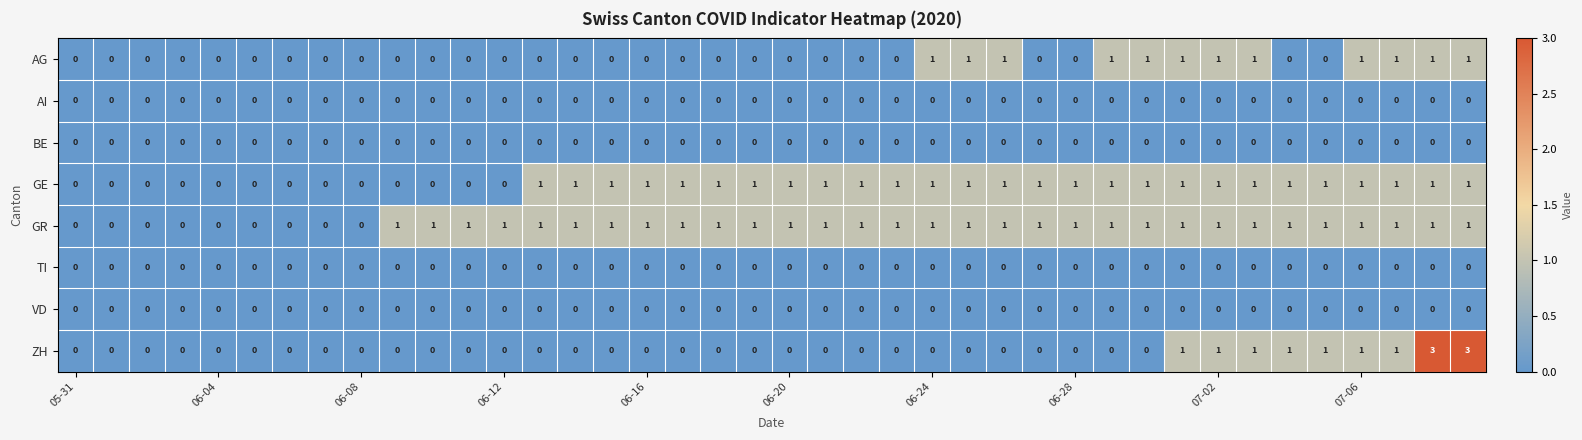

What is the maximum value shown in the chart?

3